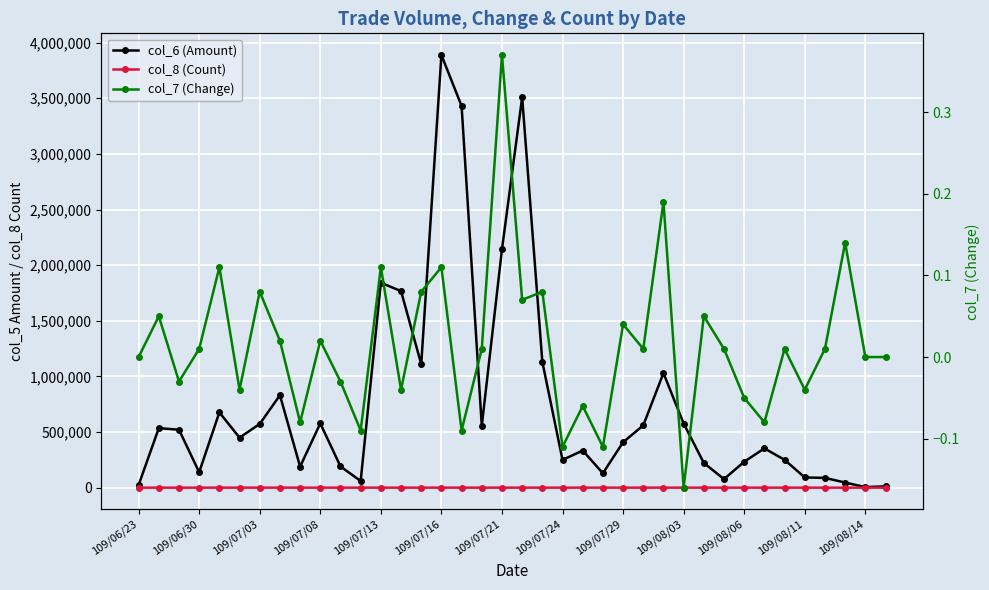

Reading left to right, transcribe all the data shown in this chart.

col_6 (Amount): 23800.0	534960.0	520760.0	138550.0	676350.0	449260.0	572870.0	830620.0	188560.0	577750.0	190880.0	59500.0	1841810.0	1766720.0	1109620.0	3889050.0	3430100.0	555380.0	2142880.0	3508220.0	1130670.0	249550.0	333550.0	129280.0	408520.0	559660.0	1029680.0	576190.0	221900.0	76850.0	232880.0	353100.0	250130.0	91560.0	87800.0	45950.0	5000.0	11770.0
col_8 (Count): 1.0	14.0	6.0	4.0	25.0	26.0	31.0	57.0	8.0	8.0	6.0	3.0	60.0	70.0	51.0	115.0	122.0	29.0	94.0	123.0	48.0	20.0	18.0	11.0	27.0	27.0	59.0	17.0	9.0	3.0	11.0	21.0	8.0	5.0	2.0	4.0	1.0	2.0
col_7 (Change): 0.0	0.1	-0.0	0.0	0.1	-0.0	0.1	0.0	-0.1	0.0	-0.0	-0.1	0.1	-0.0	0.1	0.1	-0.1	0.0	0.4	0.1	0.1	-0.1	-0.1	-0.1	0.0	0.0	0.2	-0.2	0.1	0.0	-0.1	-0.1	0.0	-0.0	0.0	0.1	0.0	0.0